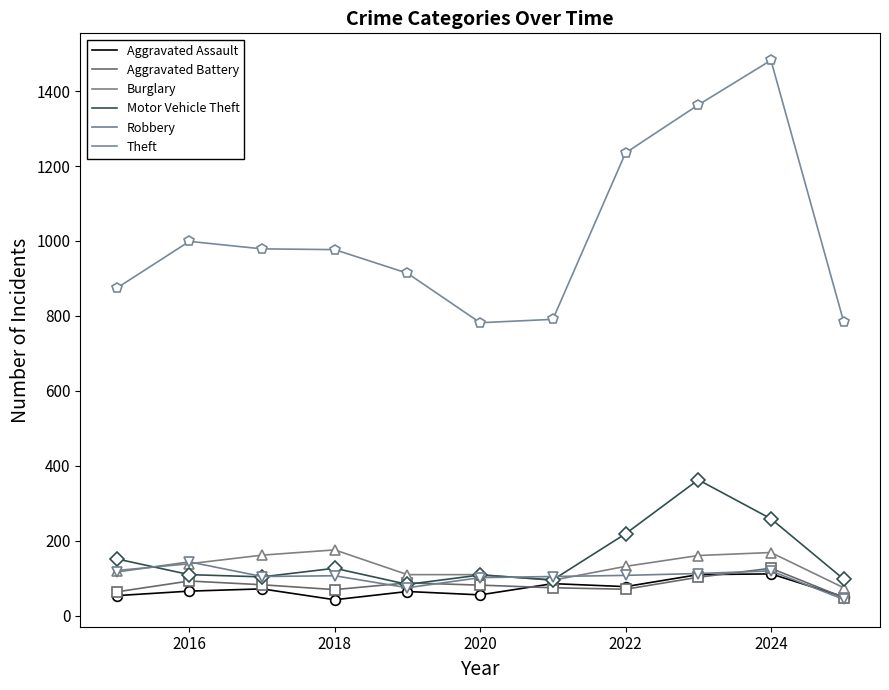

True or false: Burglary and Motor Vehicle Theft cross at least once.

True